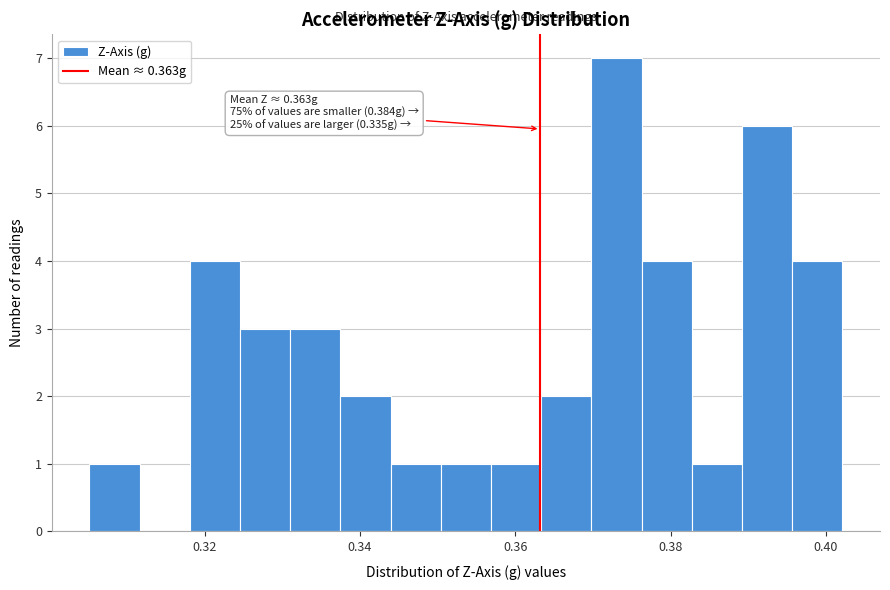

Around what value on the x-axis is the tallest bar? Give the approximate position of its centre, as read against the axis.

0.374